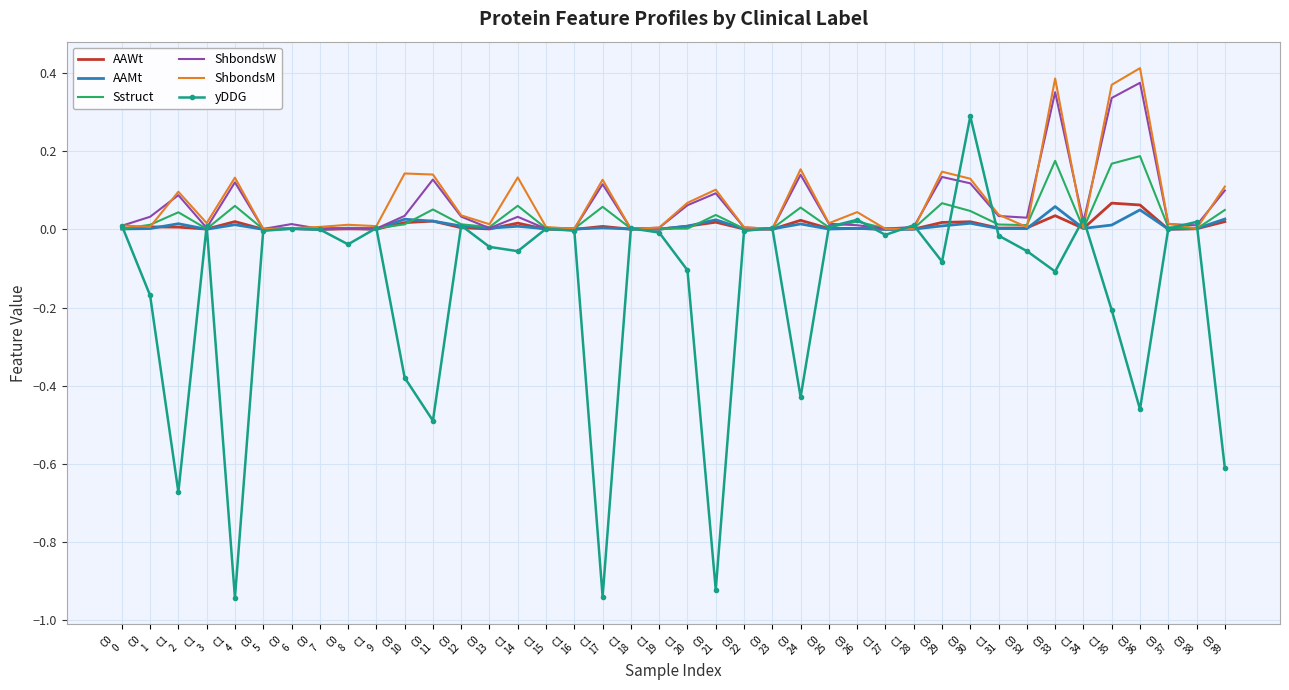

What position from the left is C1
9?

10